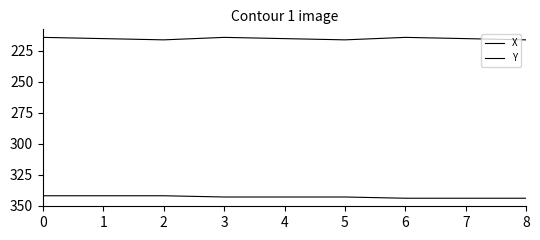

Does the chart display data point markers on the line(s)?

No